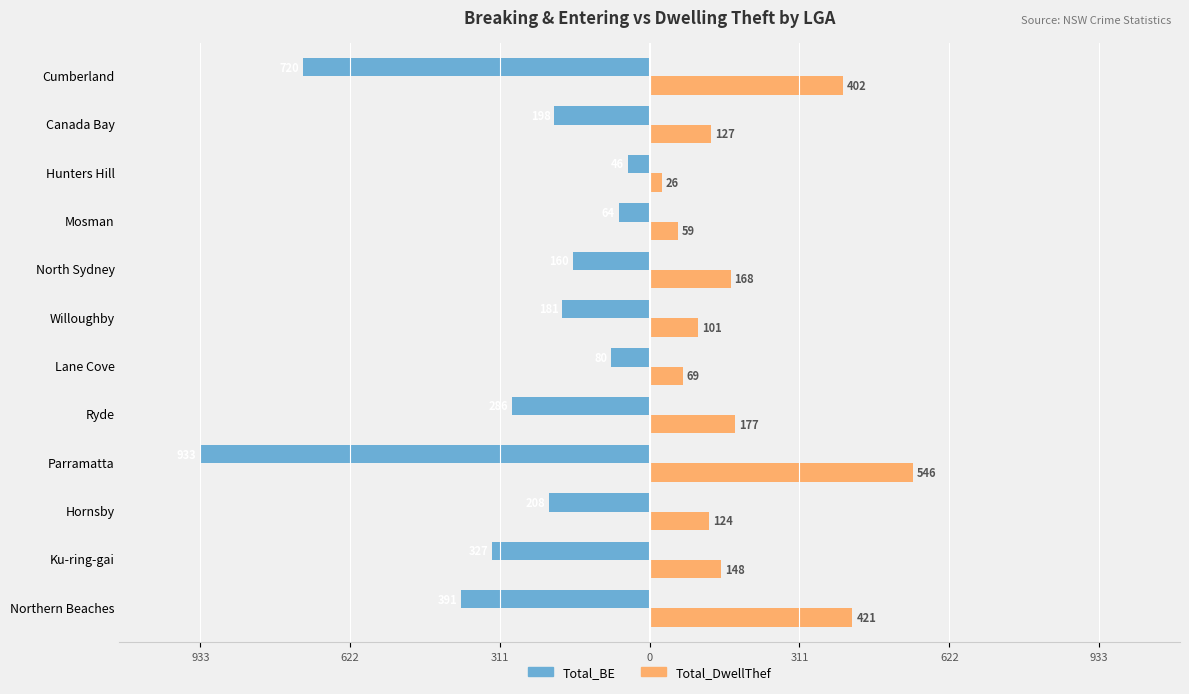

List the series in order of their peak value, highest first.

Total_DwellThef, Total_BE